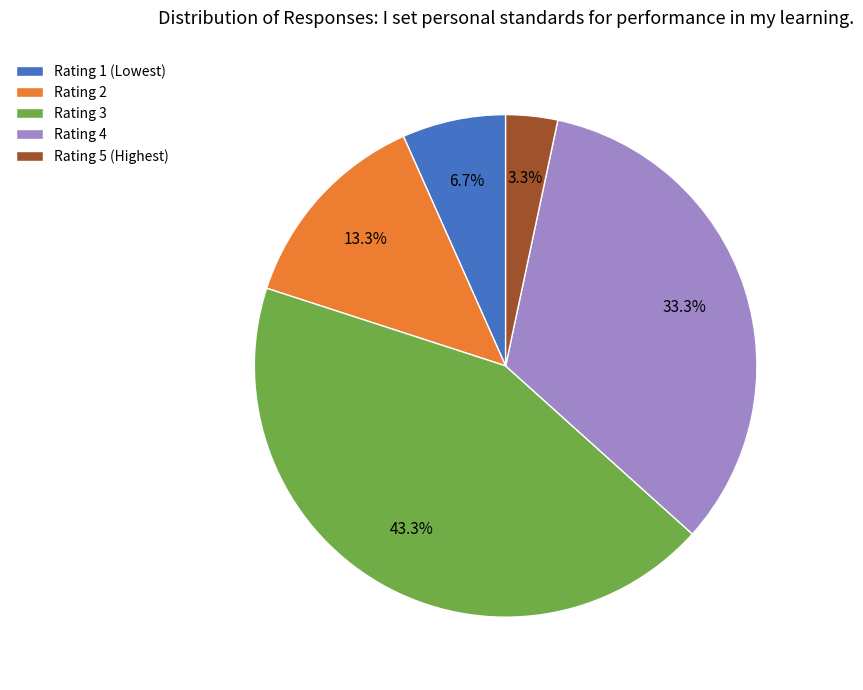

To the nearest percent, what is the difference between the largest and smallest slice percentages?

40%